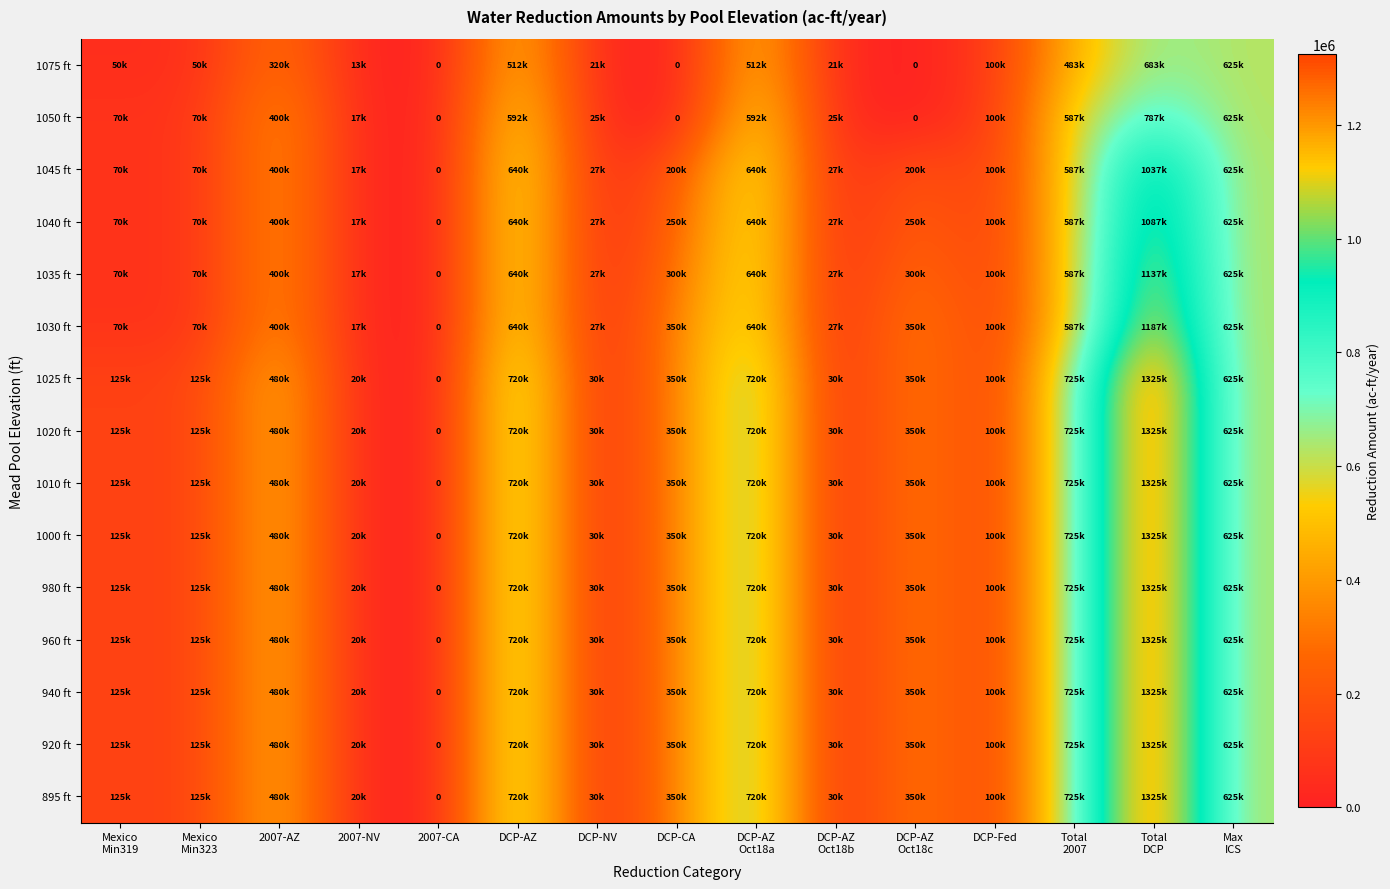

What is the difference between the second highest and second lowest values in the 895 ft series?

705000